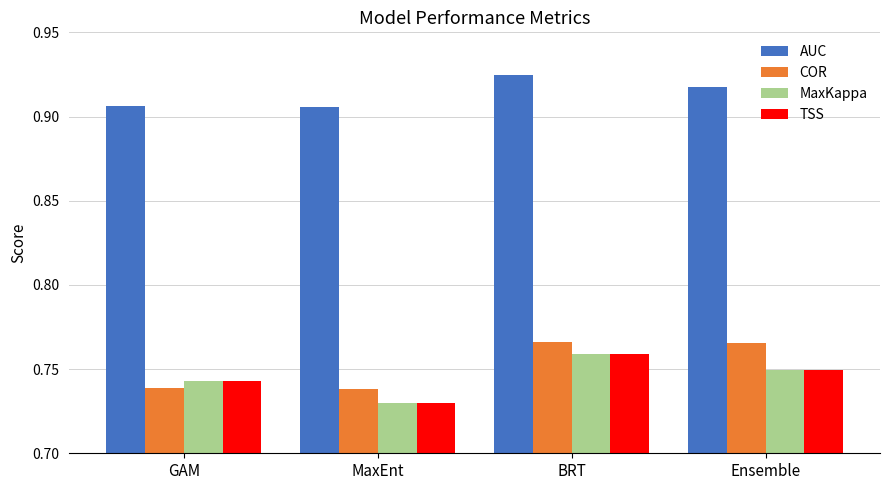

How many series are shown in this chart?

4